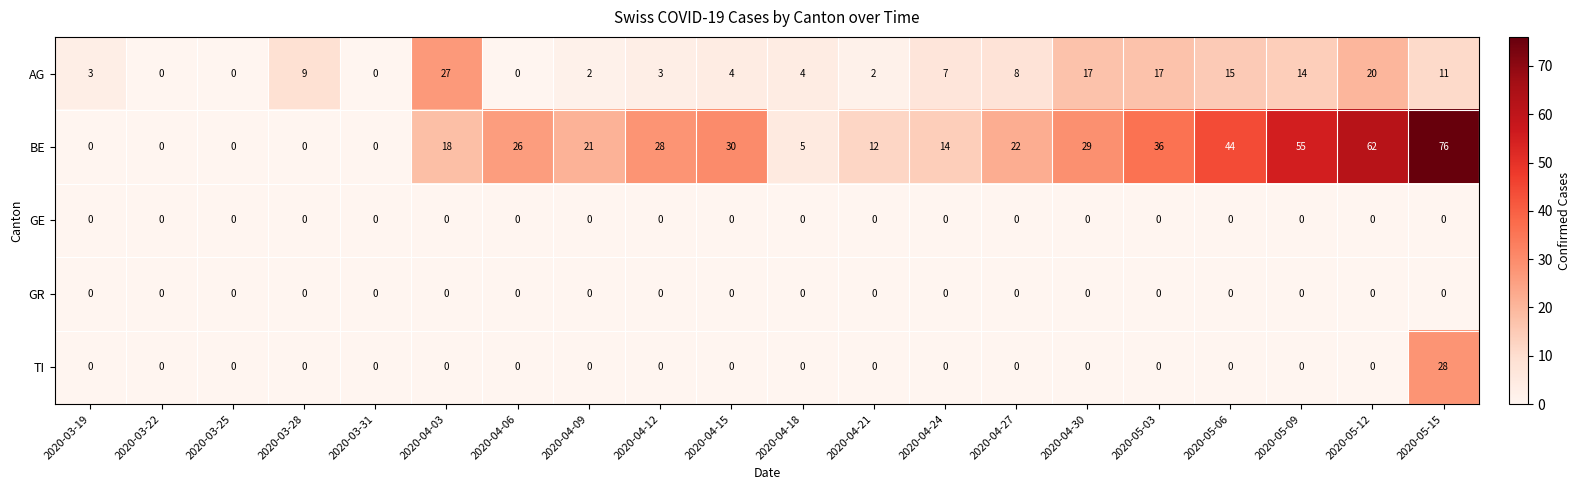

What is the maximum value shown in the chart?

76